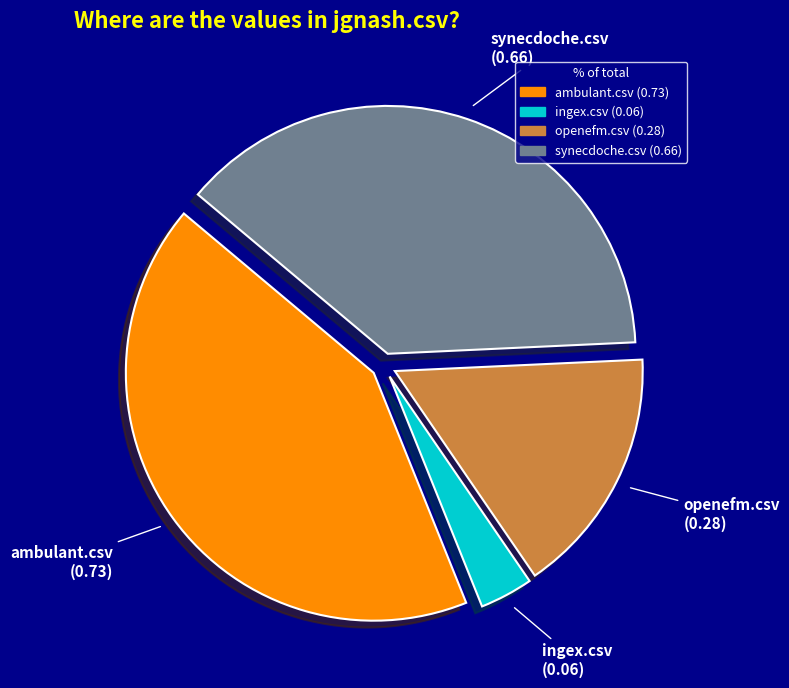

The openefm.csv slice represents 25% of the pie. True or false?

False